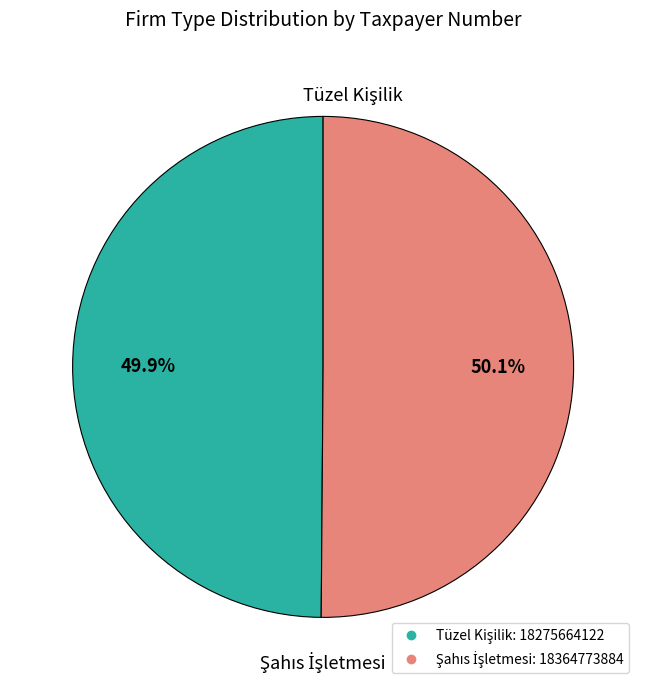

Does any single category account for the majority?

Yes